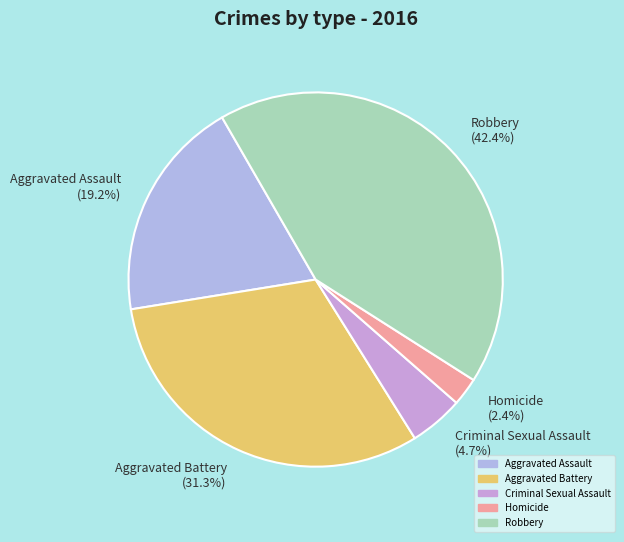

Does any single category account for the majority?

No